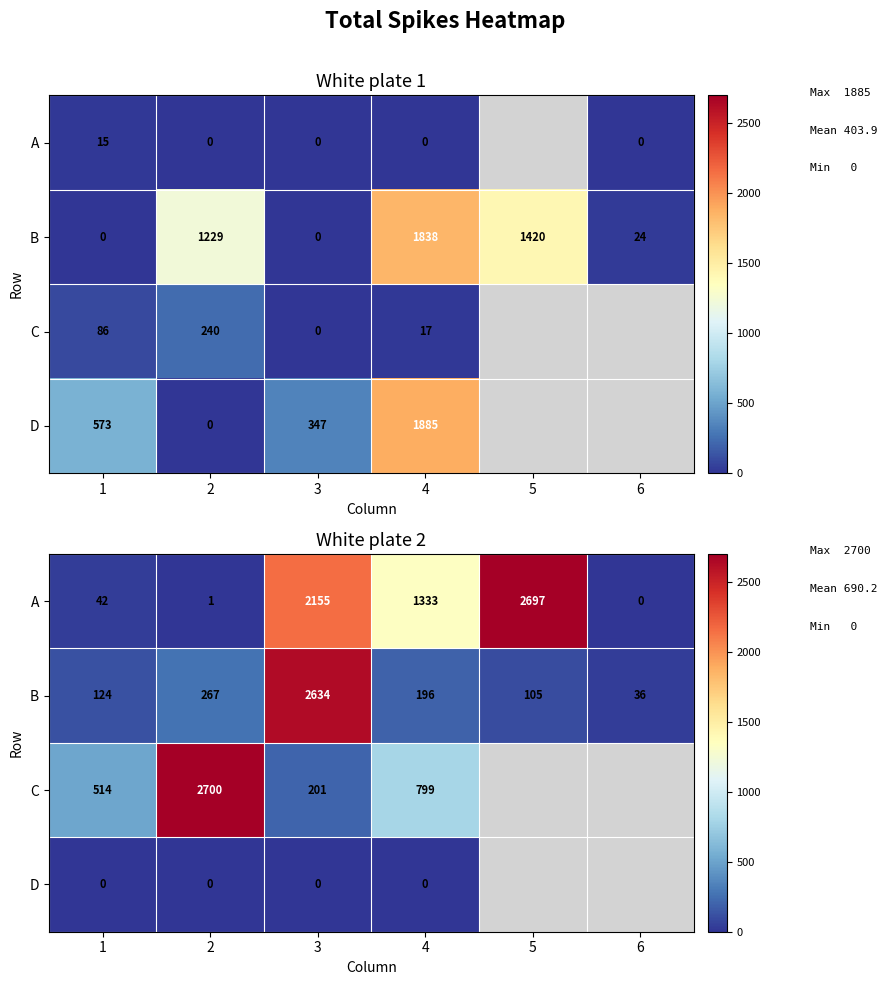

Which category has the highest value across all series?

2